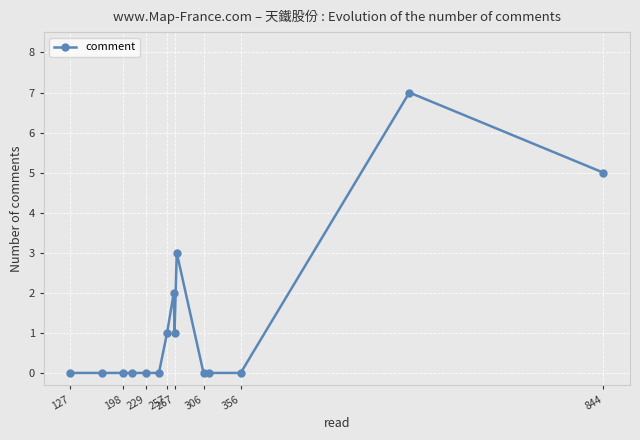

What is the difference between the second highest and second lowest values?

5